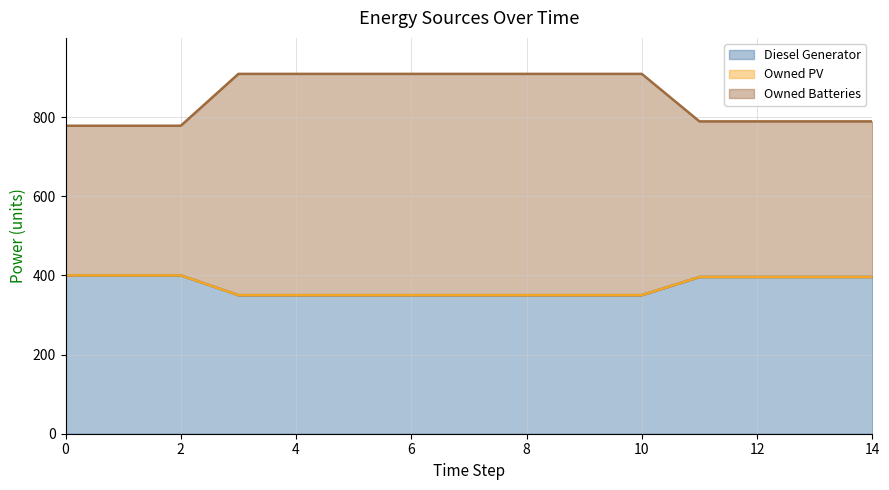

What is the difference between the maximum and minimum values in the Owned Batteries series?

131